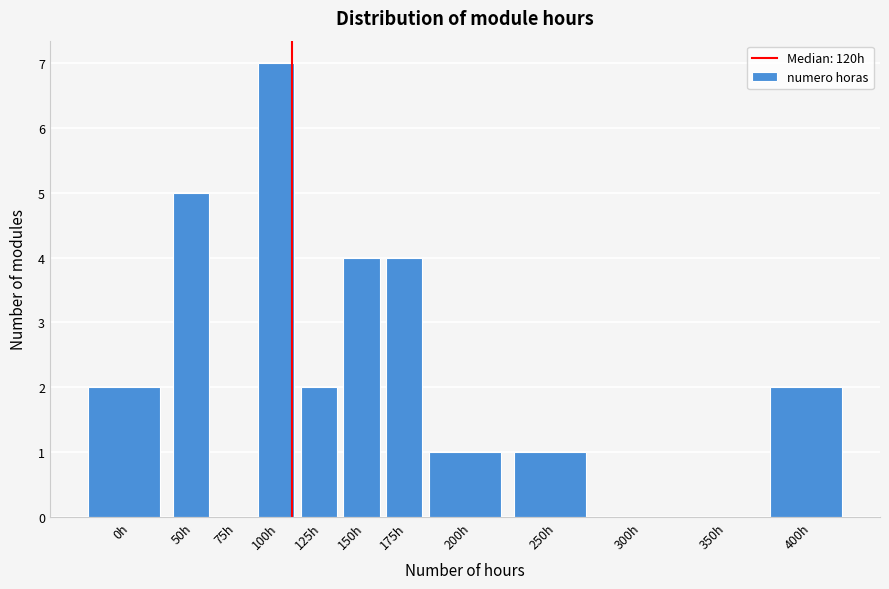

Reading right to left, list all the values displayed in this chart.

400h=2	350h=0	300h=0	250h=1	200h=1	175h=4	150h=4	125h=2	100h=7	75h=0	50h=5	0h=2